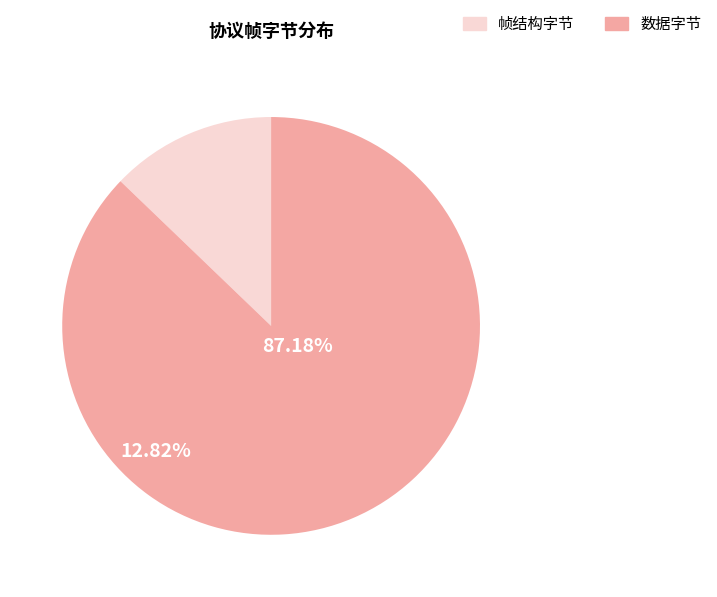

How many slices are in this pie chart?

2